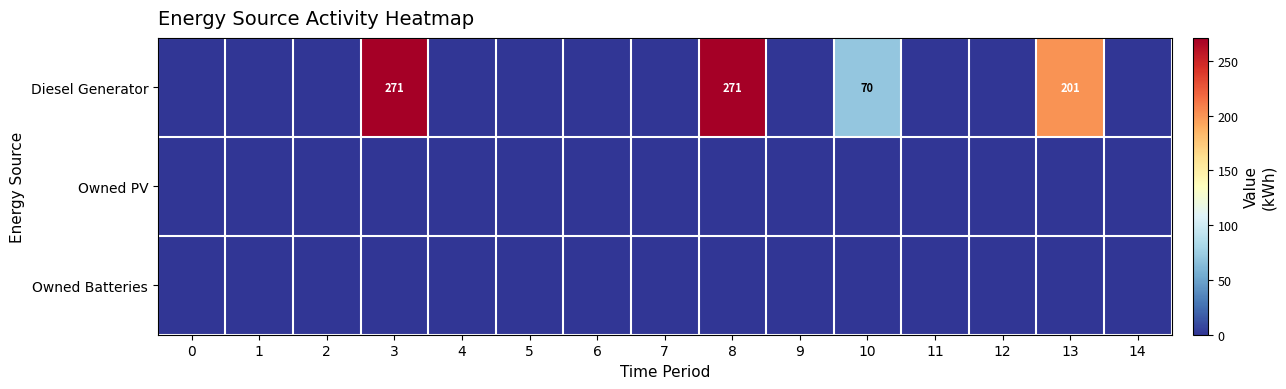

True or false: Diesel Generator has a value of 201 at 13.

True